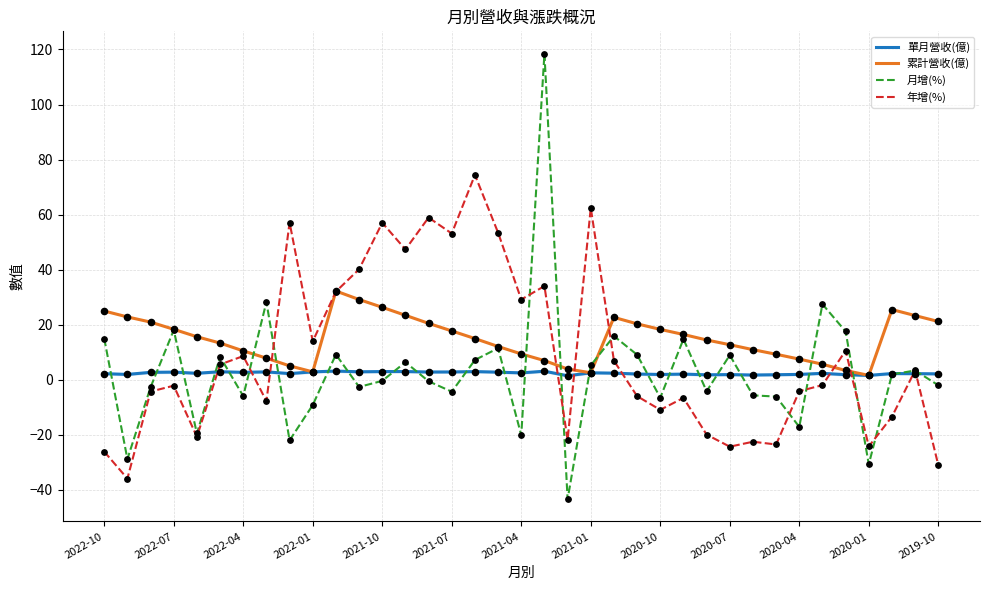

Which series has the largest range (max minus min)?

月增(%)